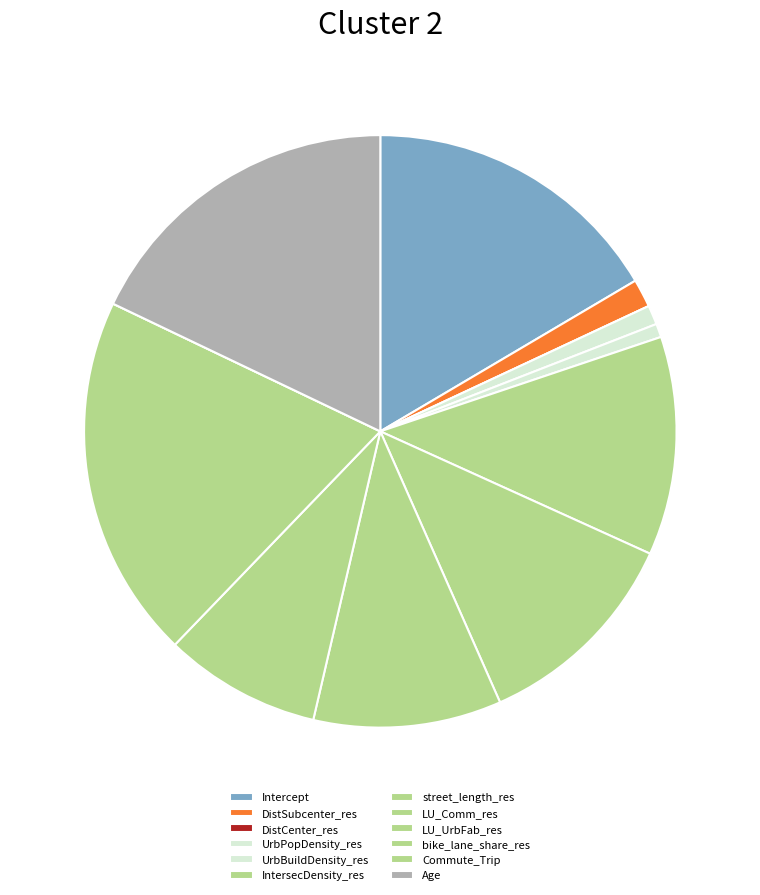

Is it true that Commute_Trip is 9% of the pie?

False